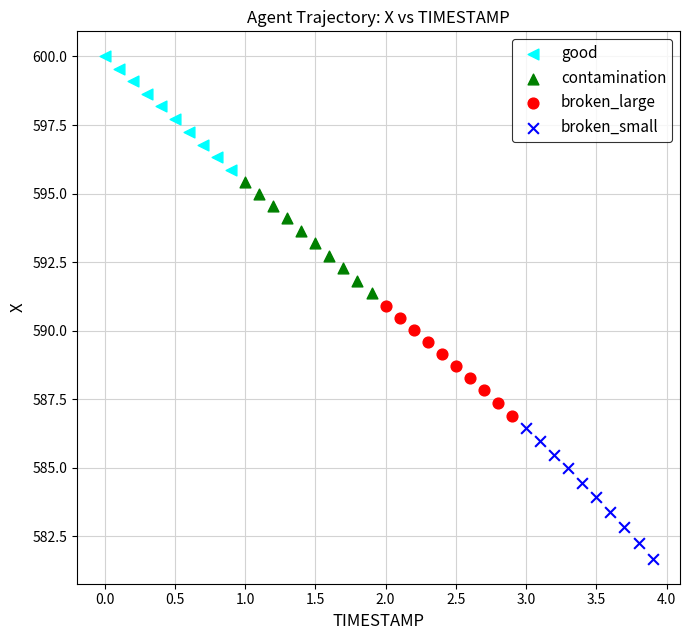

What are all the series names shown in the legend?

good, contamination, broken_large, broken_small